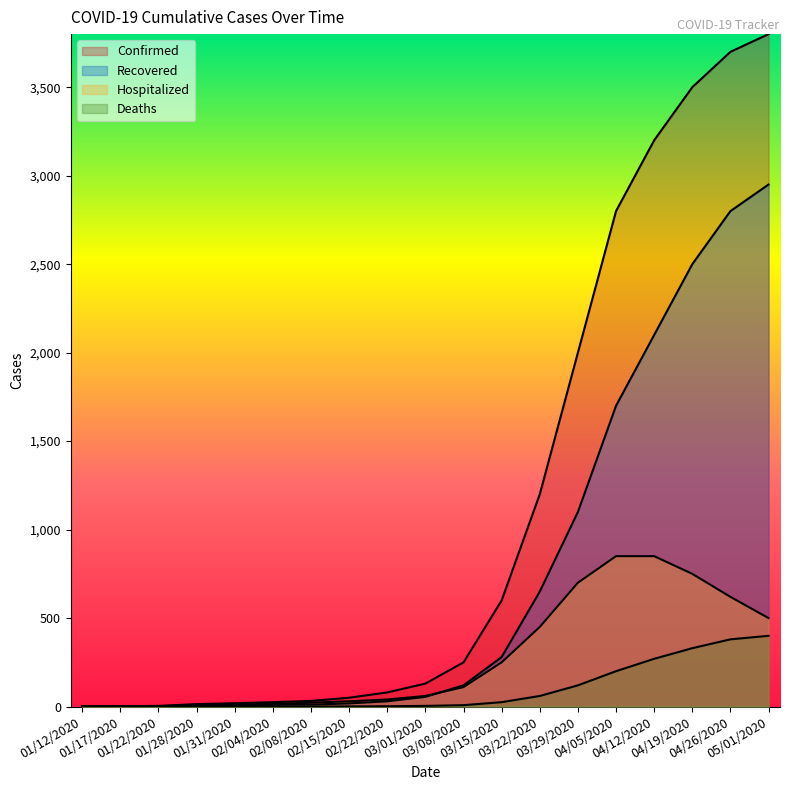

The Confirmed series shows 1129 at 03/29/2020. True or false?

False